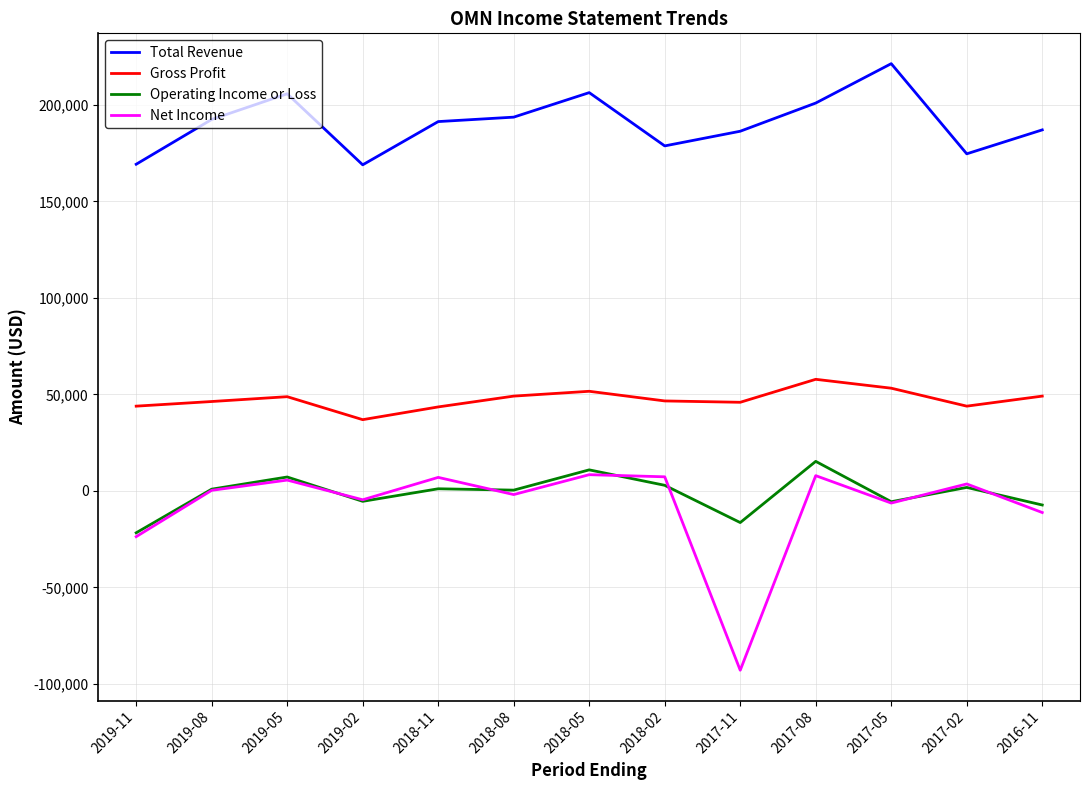

What position from the right is 2019-05?

11